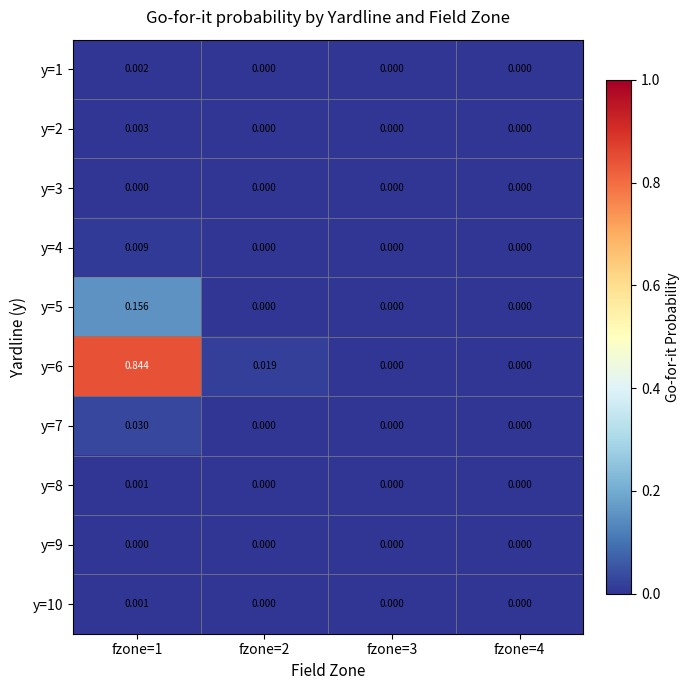

Is the value of y=3 at fzone=4 greater than the value of y=5 at fzone=1?

No